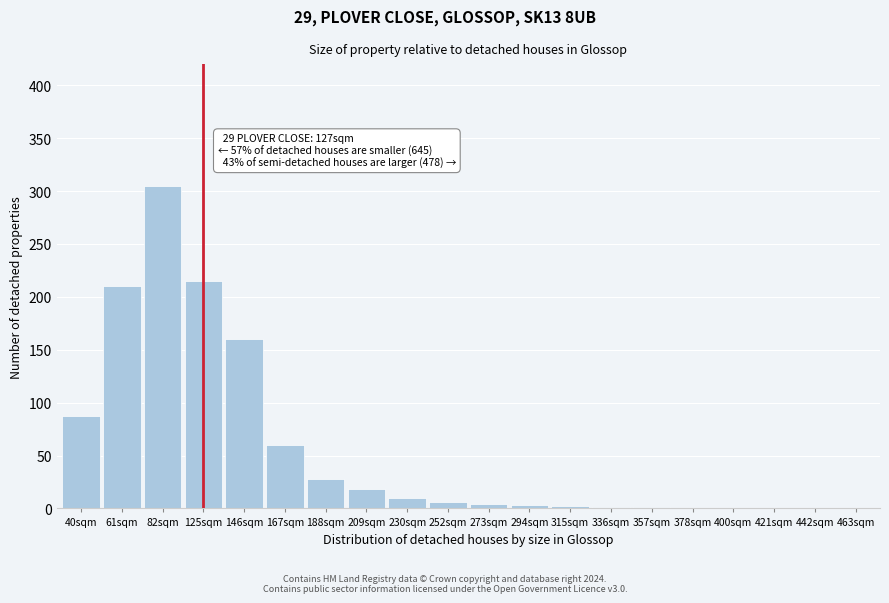

What is the change in value from 125sqm to 400sqm?

-215